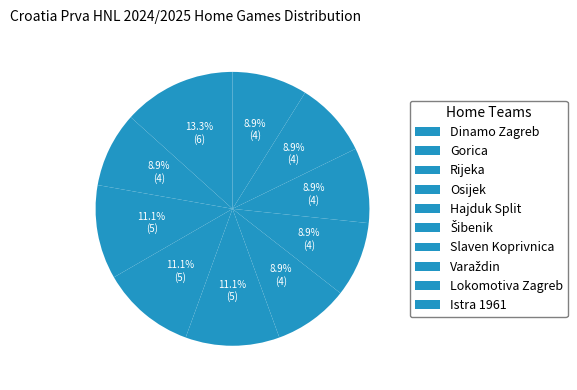

Count the number of slices in the pie.

10